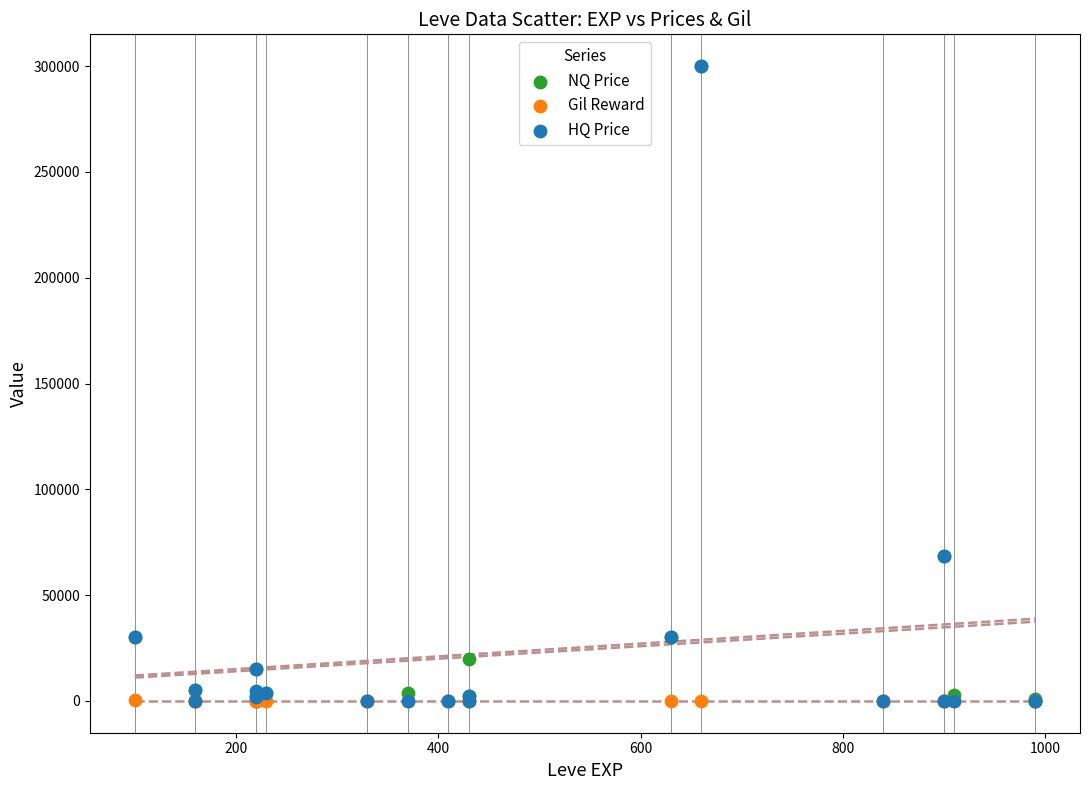

What are all the series names shown in the legend?

NQ Price, Gil Reward, HQ Price